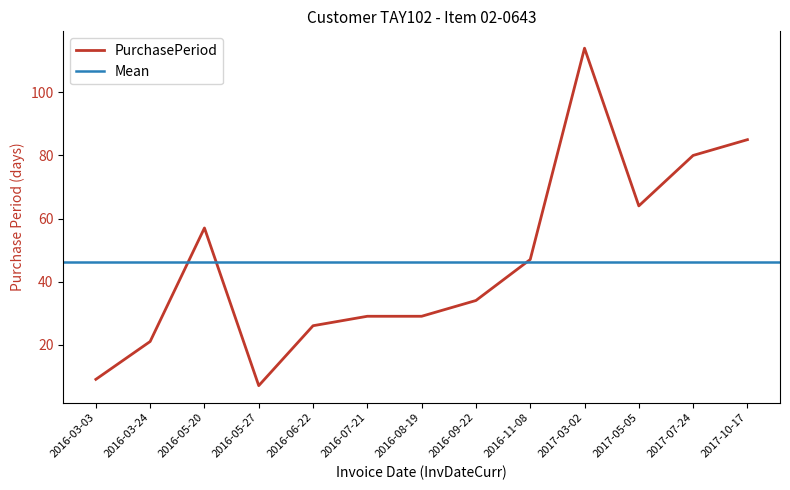

What is the label of the 7th point from the left?

2016-08-19